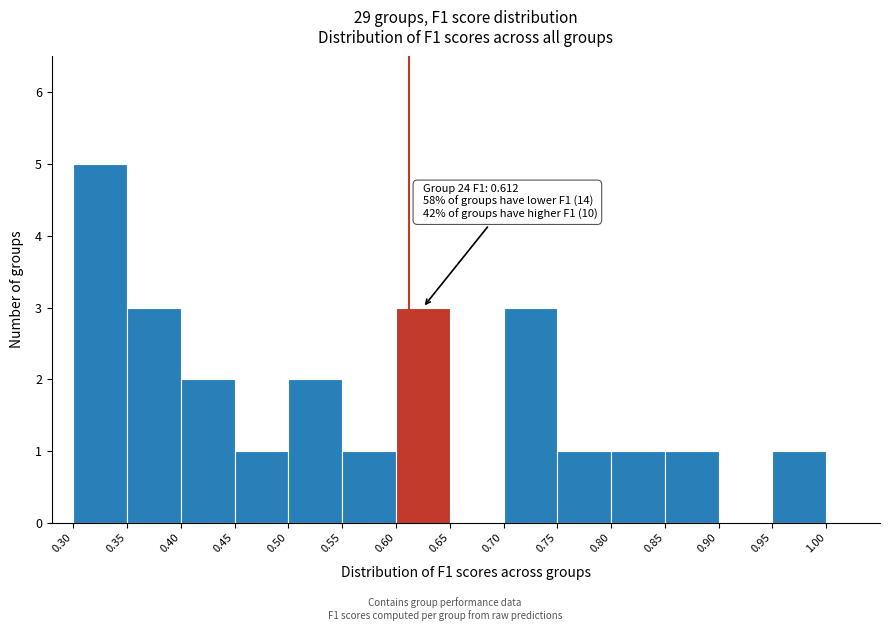

Which range on the x-axis has the tallest bar?

0.30 to 0.35